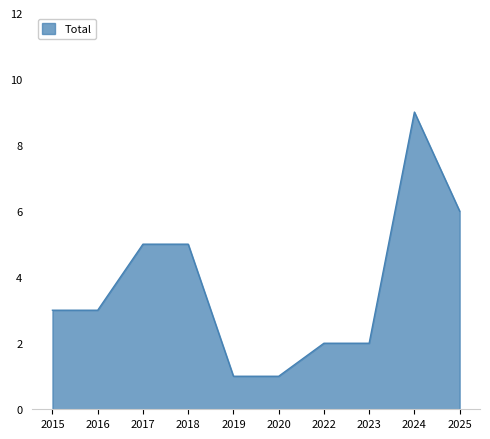

Reading right to left, list all the values displayed in this chart.

6	9	2	2	1	1	5	5	3	3